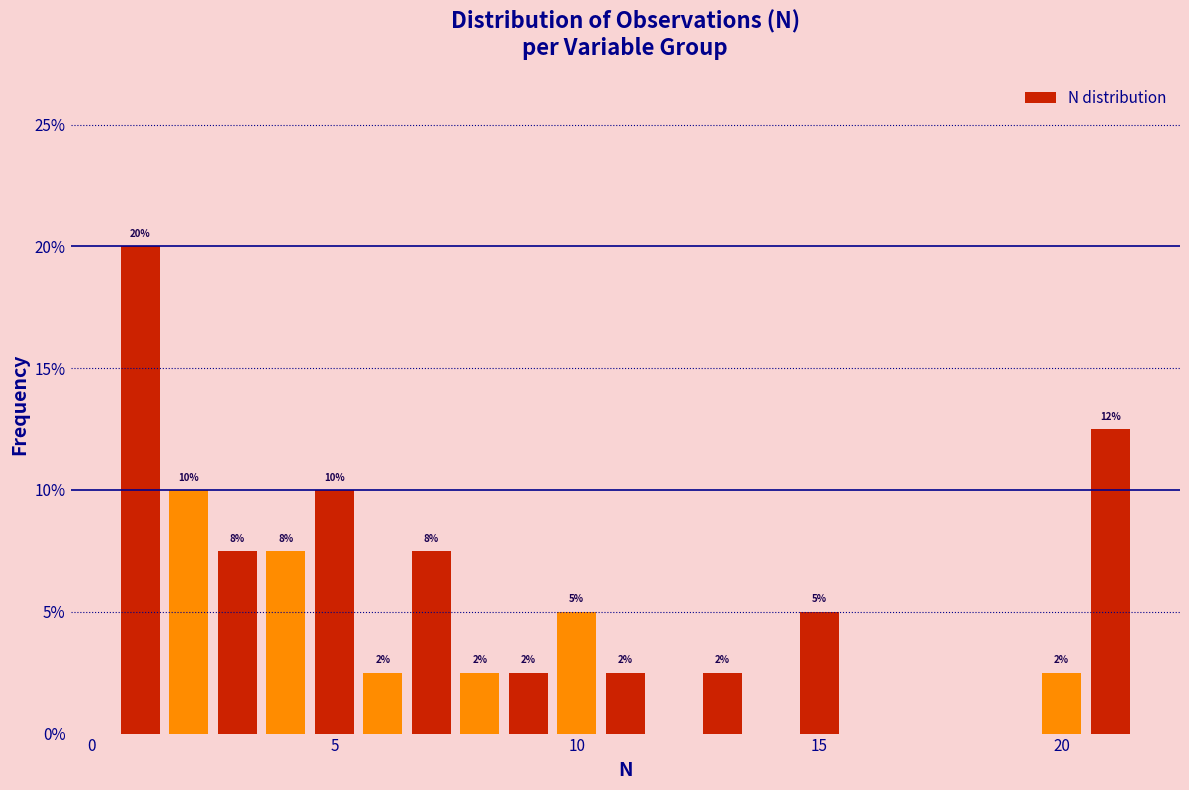

Read against the x-axis, roughly where is the centre of the tallest bar?

1.0